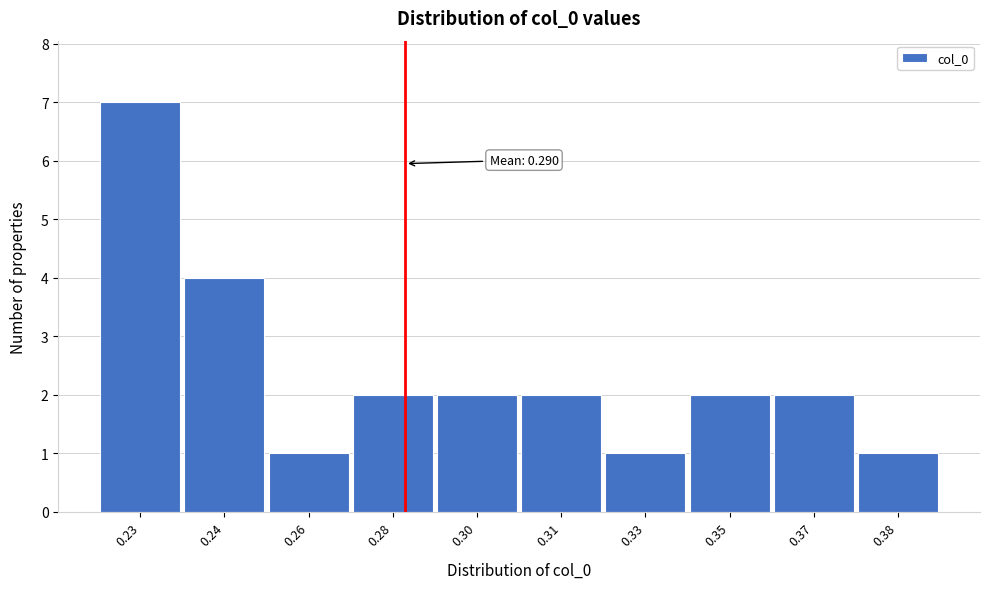

Reading left to right, transcribe all the data shown in this chart.

0.23=7	0.24=4	0.26=1	0.28=2	0.30=2	0.31=2	0.33=1	0.35=2	0.37=2	0.38=1